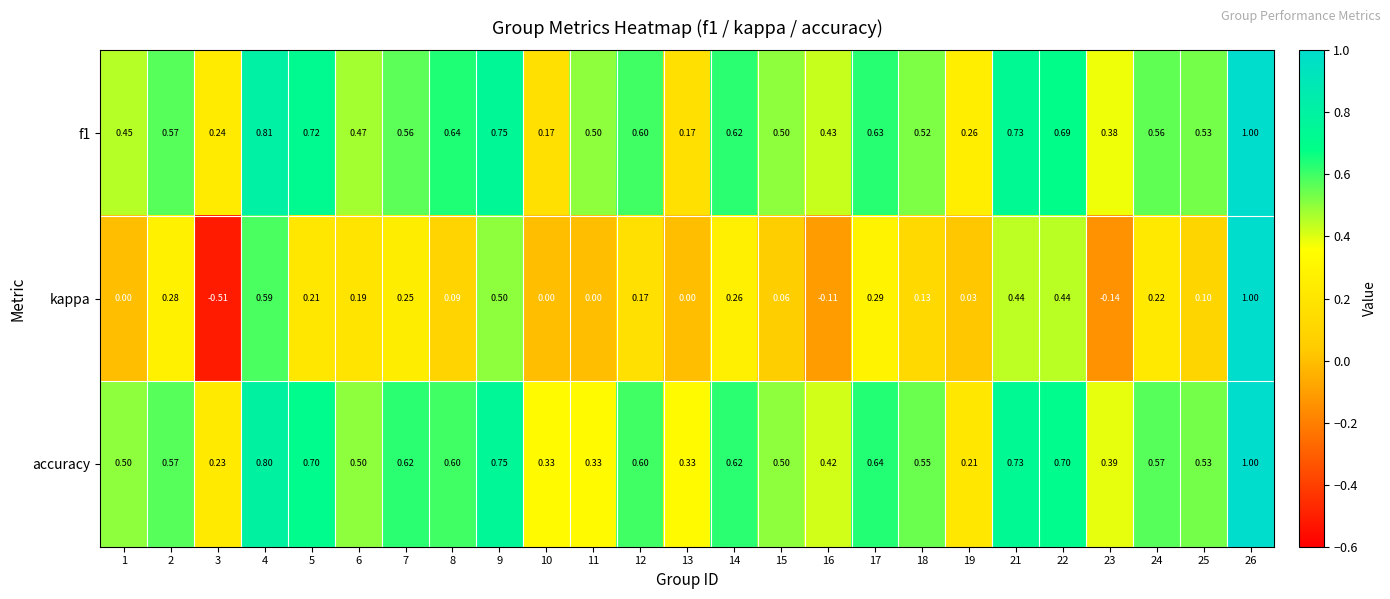

Which series has the largest range (max minus min)?

kappa